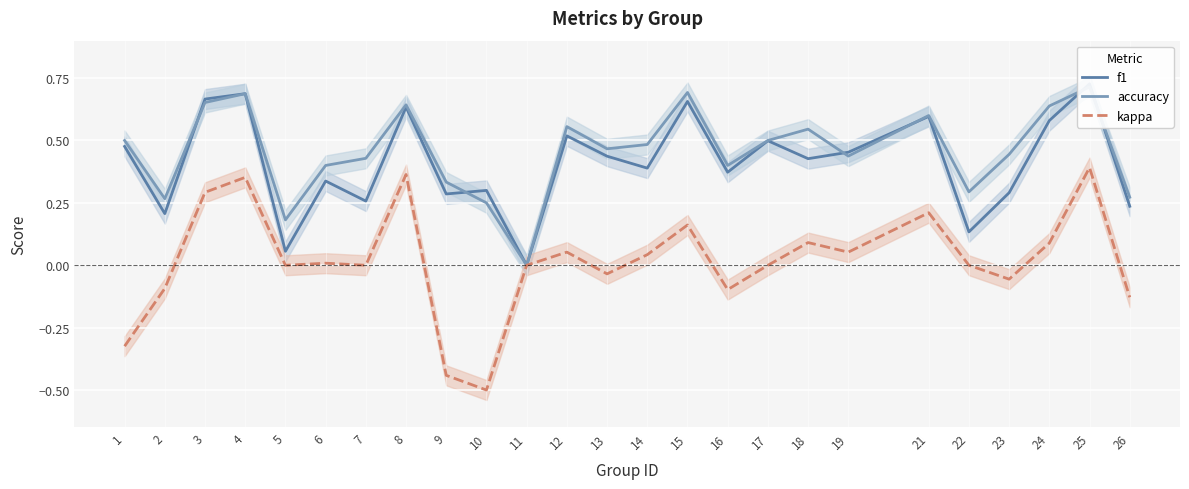

Reading left to right, transcribe all the data shown in this chart.

f1: 1=0.5	2=0.2	3=0.7	4=0.7	5=0.1	6=0.3	7=0.3	8=0.6	9=0.3	10=0.3	11=0.0	12=0.5	13=0.4	14=0.4	15=0.7	16=0.4	17=0.5	18=0.4	19=0.5	21=0.6	22=0.1	23=0.3	24=0.6	25=0.7	26=0.2
accuracy: 1=0.5	2=0.3	3=0.7	4=0.7	5=0.2	6=0.4	7=0.4	8=0.6	9=0.3	10=0.2	11=0.0	12=0.6	13=0.5	14=0.5	15=0.7	16=0.4	17=0.5	18=0.5	19=0.4	21=0.6	22=0.3	23=0.4	24=0.6	25=0.7	26=0.3
kappa: 1=-0.3	2=-0.1	3=0.3	4=0.4	5=0.0	6=0.0	7=0.0	8=0.4	9=-0.4	10=-0.5	11=0.0	12=0.1	13=-0.0	14=0.0	15=0.2	16=-0.1	17=0.0	18=0.1	19=0.1	21=0.2	22=0.0	23=-0.1	24=0.1	25=0.4	26=-0.1